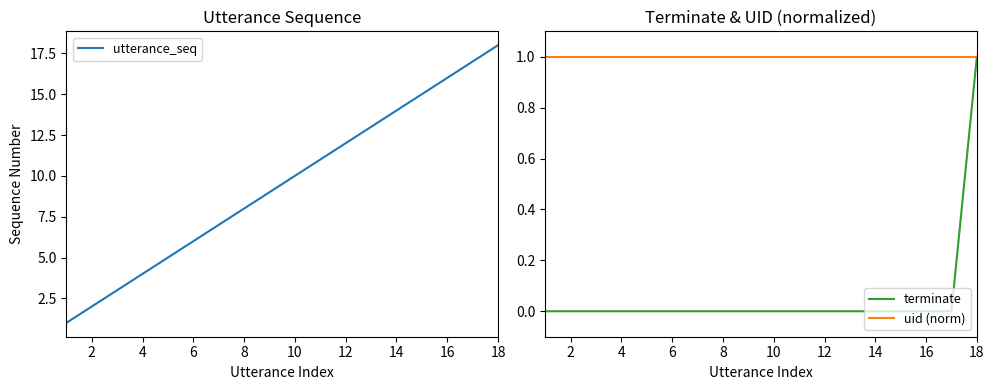

What is the maximum value shown in the chart?

18